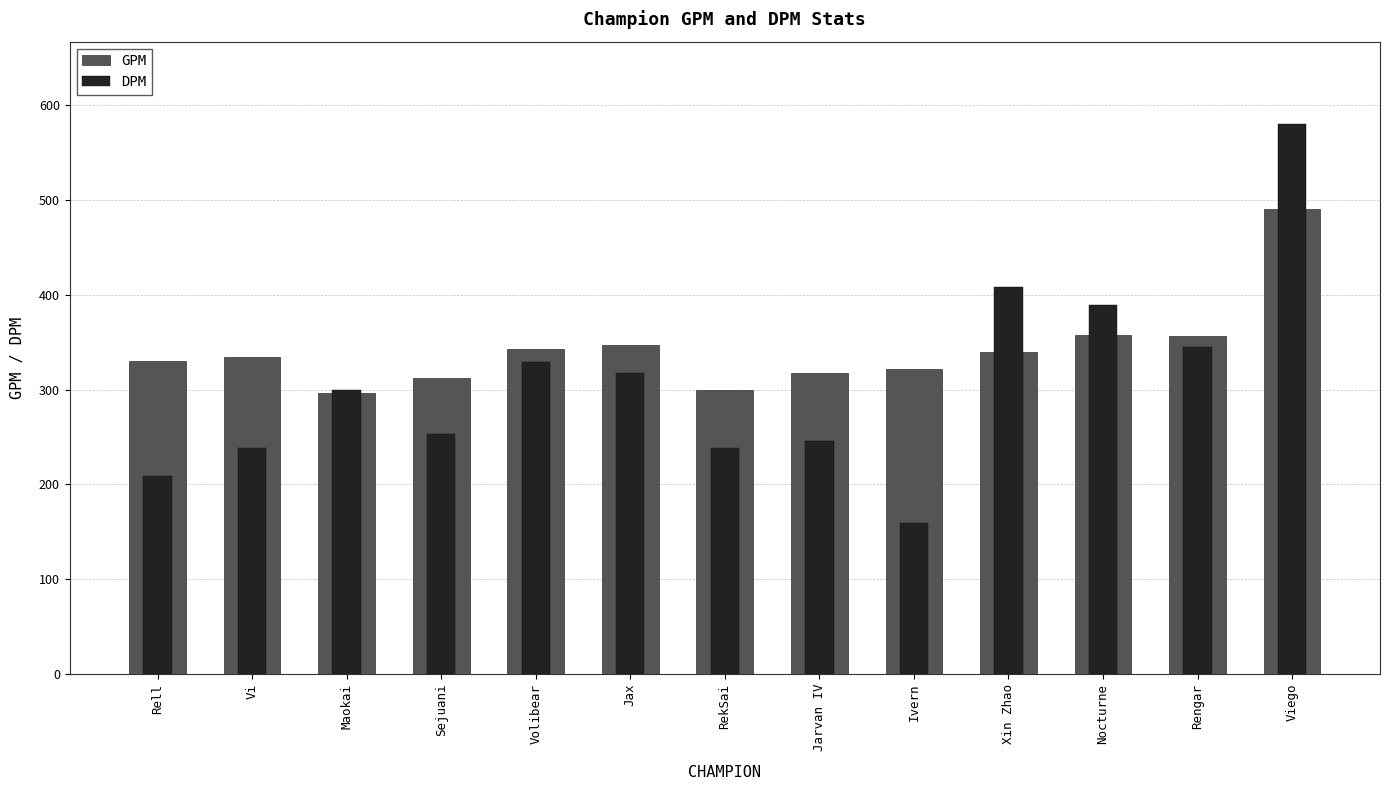

What is the label of the 5th bar from the left?

Volibear